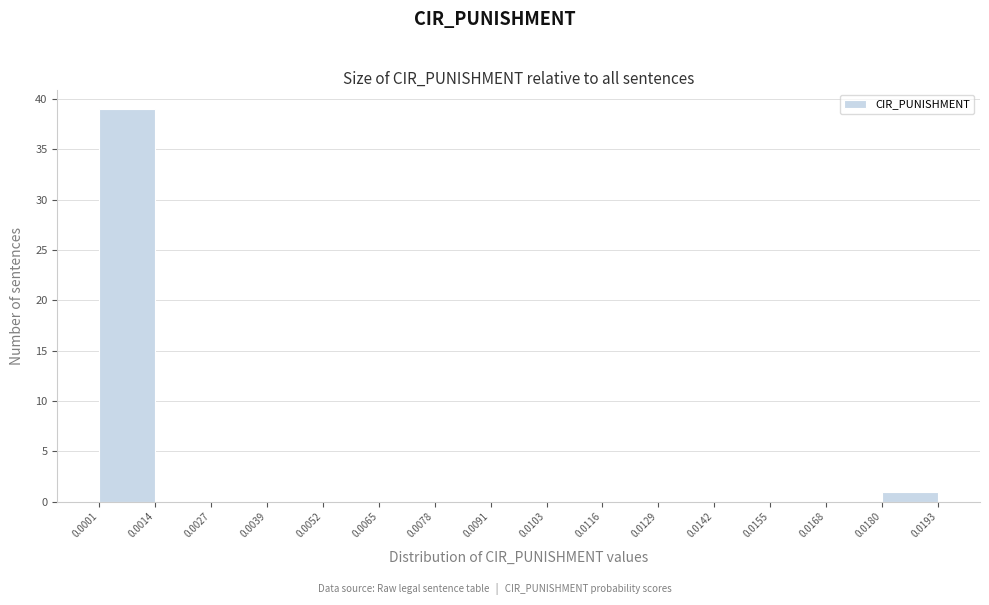

What is the height of the bar covering 0.0180 to 0.0193 on the x-axis? The values are not printed on the chart, so give them approximately, as read against the axis.

1